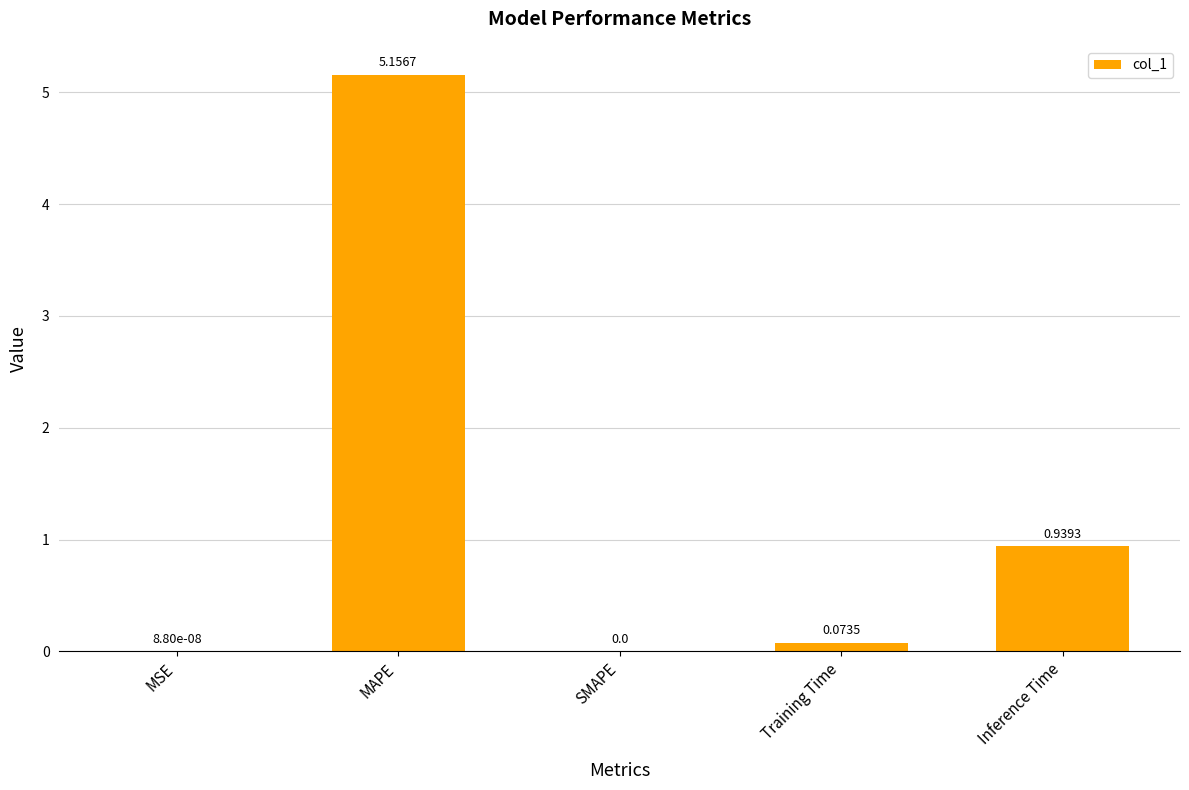

What is the change in value from MAPE to Inference Time?

-4.2